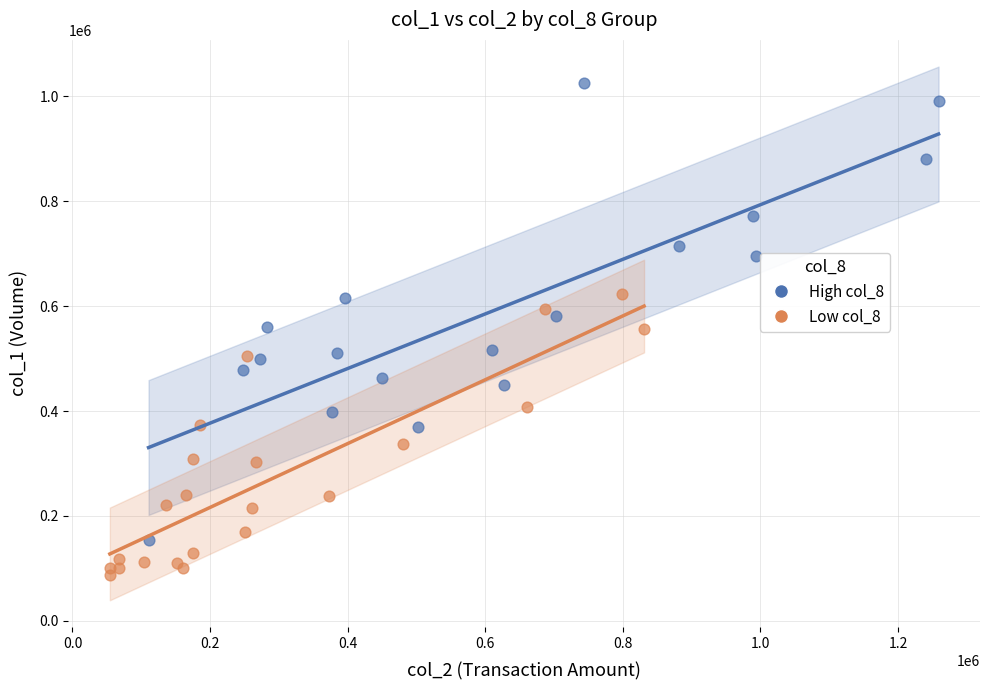

Which series has the largest Y range (max minus min)?

High col_8